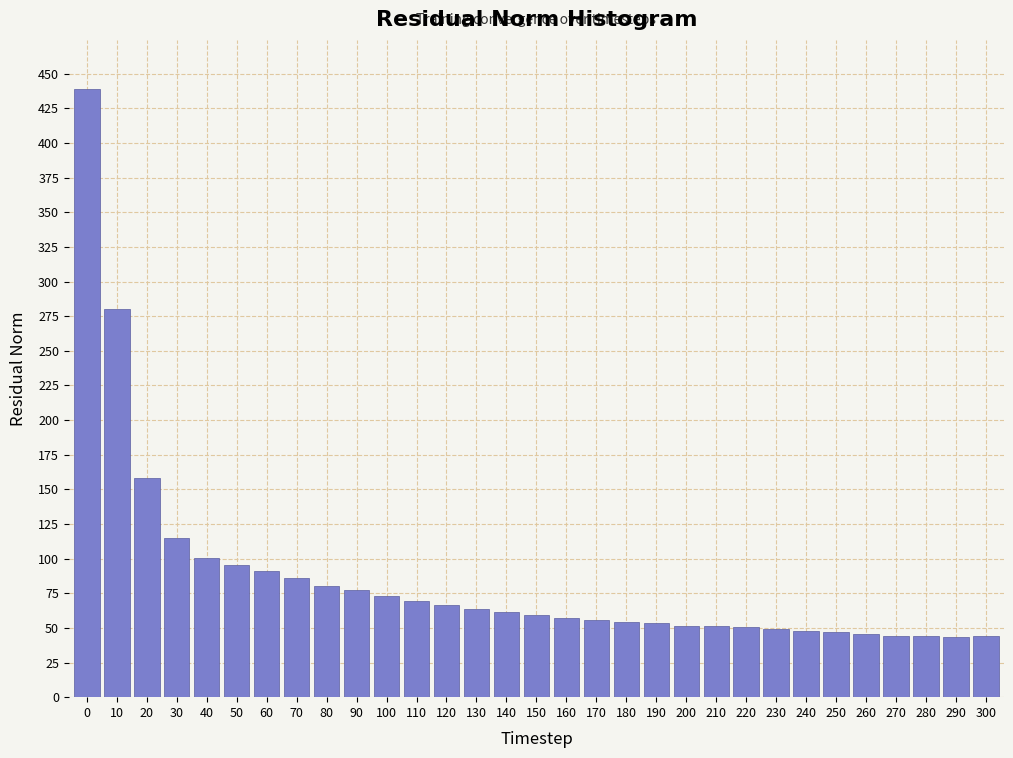

What is the greatest value displayed?

439.3